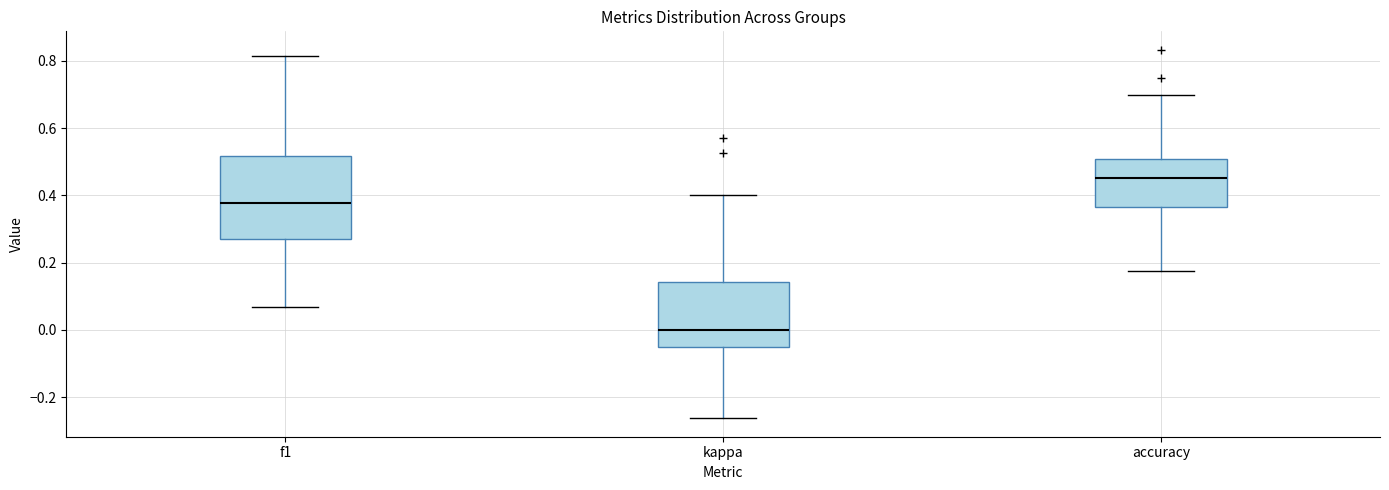

Reading left to right, read every box against the y-axis: the position of its median line, the range the box covers, and the ends of its whiskers. The values are not printed on the chart, so give them approximately, as read against the axis.

f1: median 0.38, box 0.26 to 0.52, whiskers 0.06 to 0.82
kappa: median 0.00, box -0.04 to 0.14, whiskers -0.26 to 0.40
accuracy: median 0.46, box 0.36 to 0.50, whiskers 0.18 to 0.70